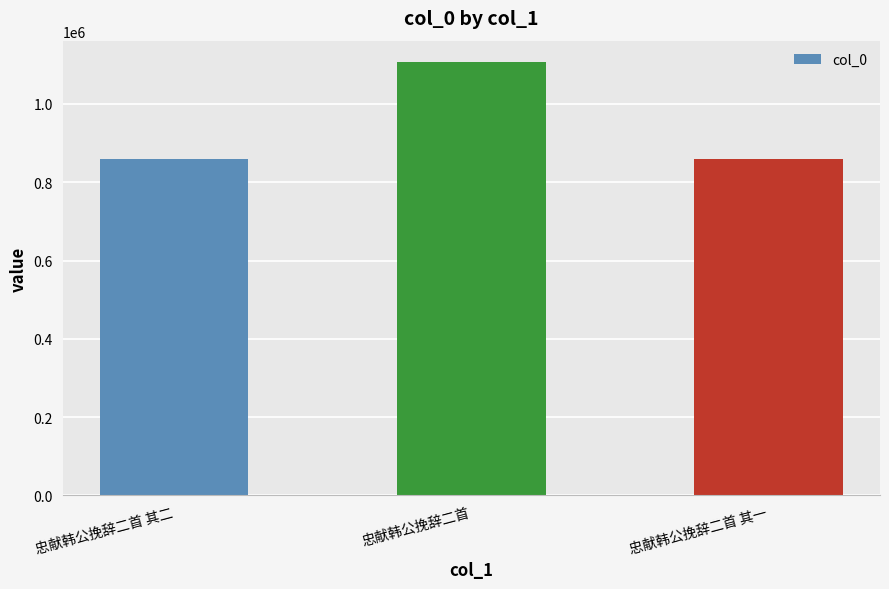

Does the chart contain any negative values?

No